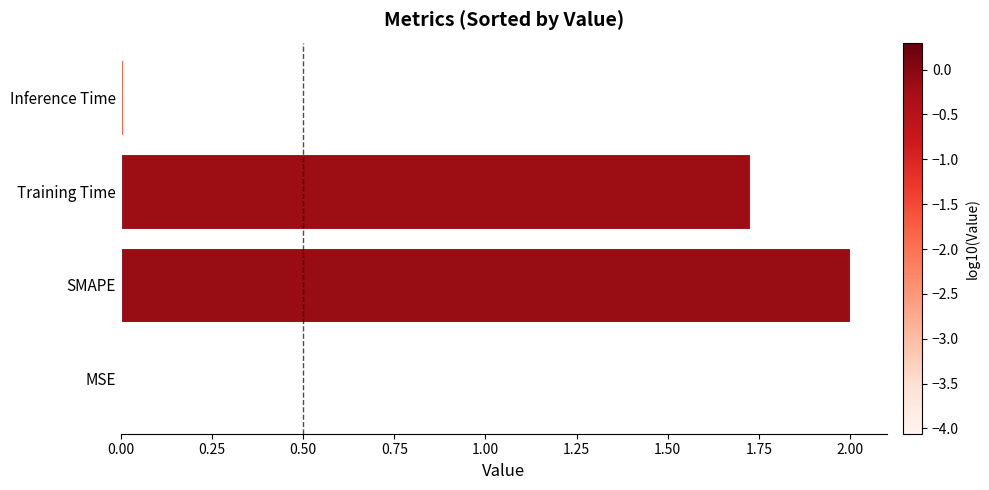

What is the sum of all values?

3.7